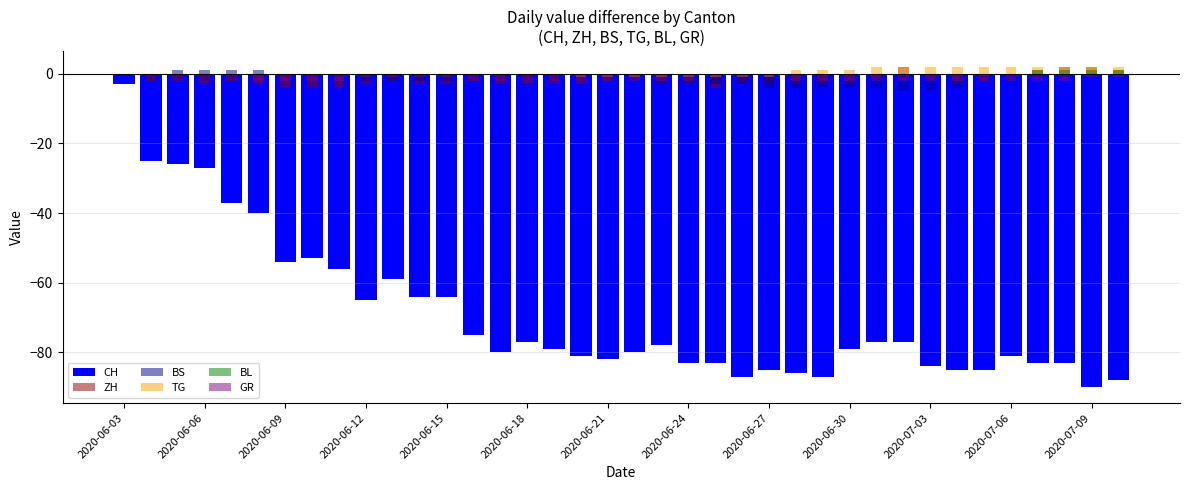

Which category has the highest value across all series?

29